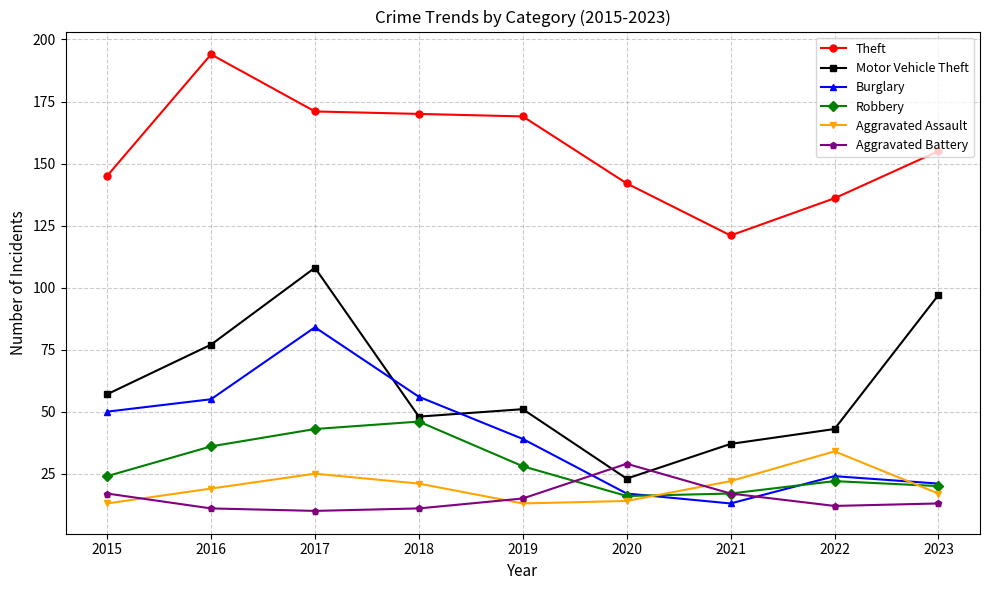

At which category does Motor Vehicle Theft reach its first local valley?

2018